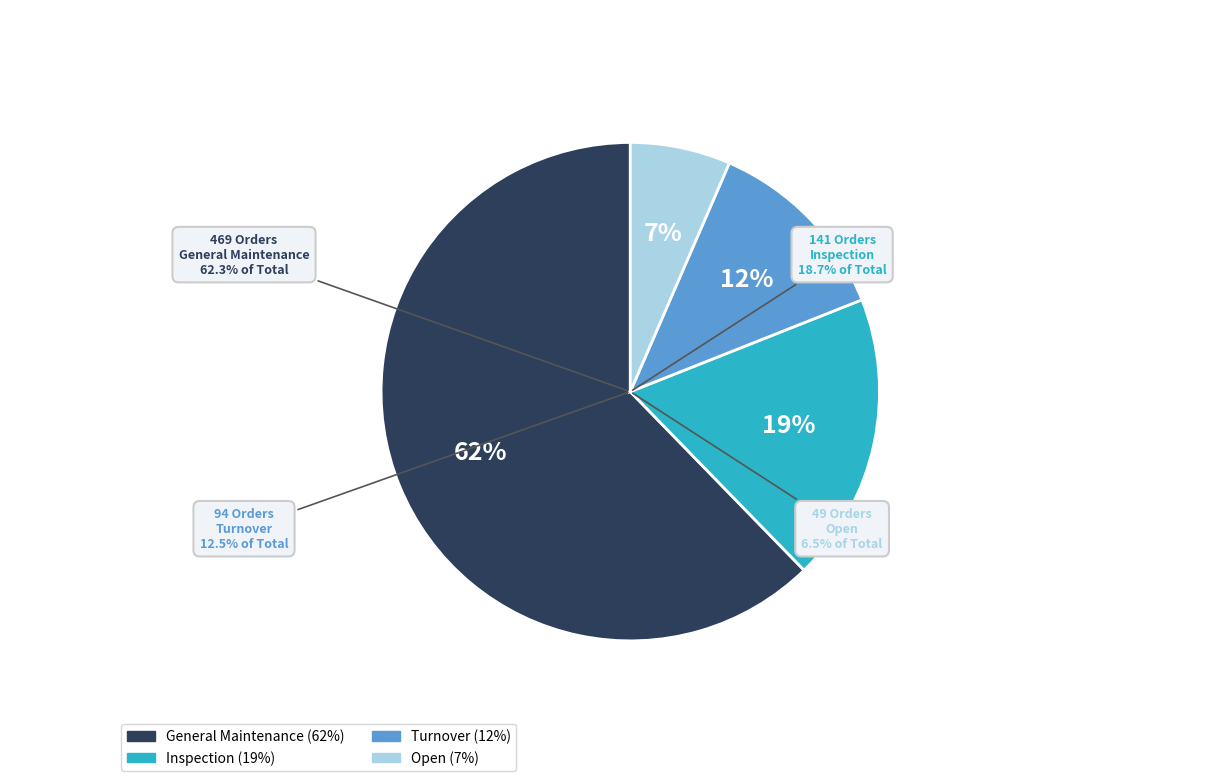

What percentage do Turnover and Inspection together represent?

31.2%